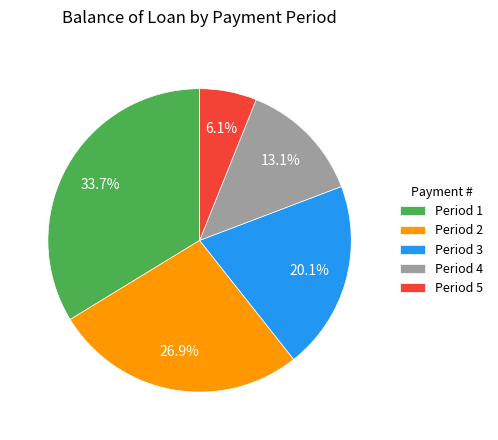

Rank the categories by value from highest to lowest.

Period 1, Period 2, Period 3, Period 4, Period 5